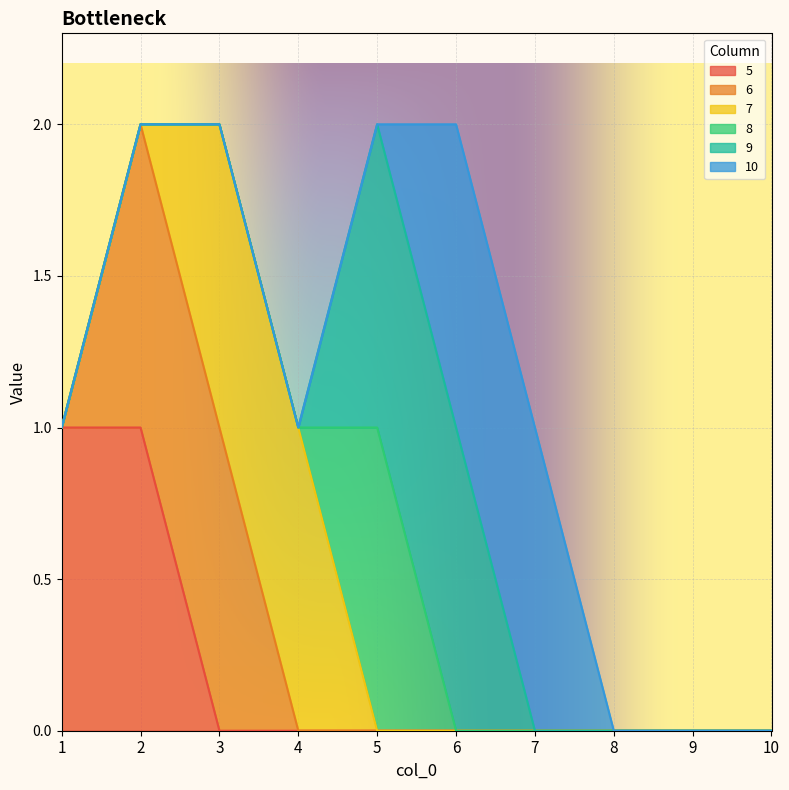

True or false: 10 has a value of 0 at 3.

False